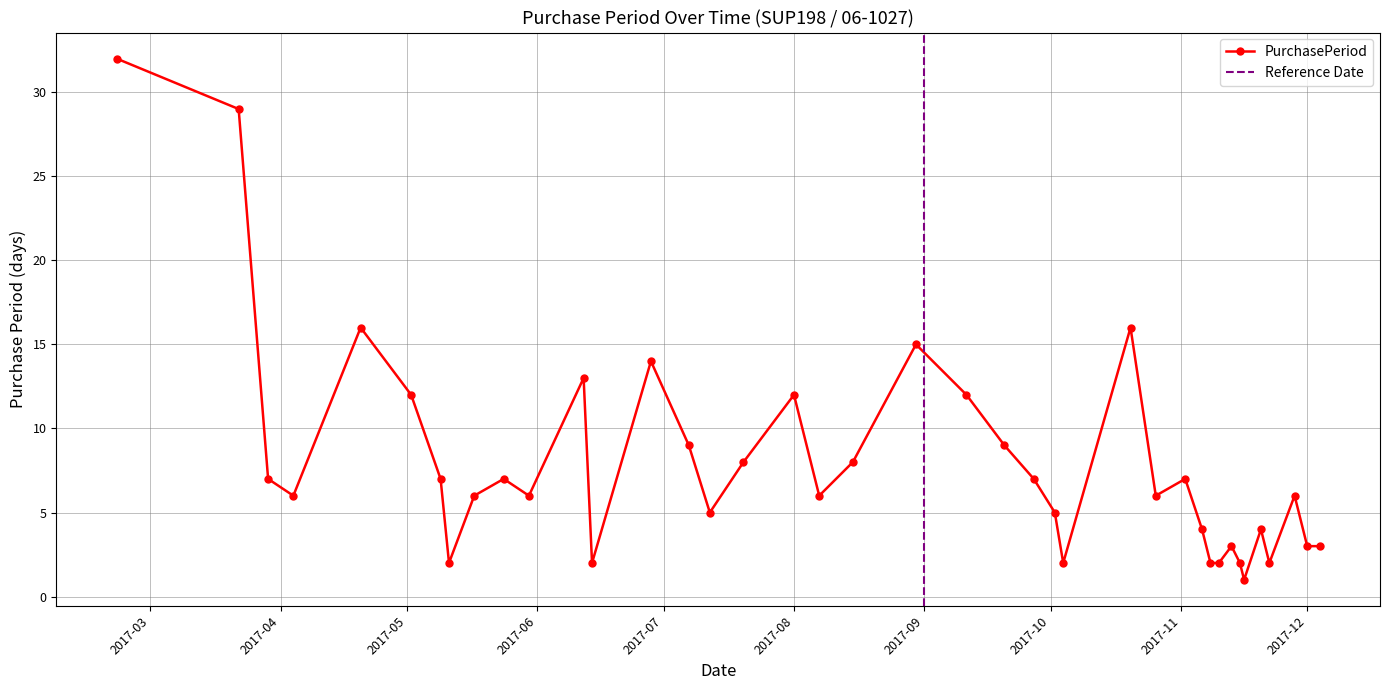

How many data points are above 6?

19